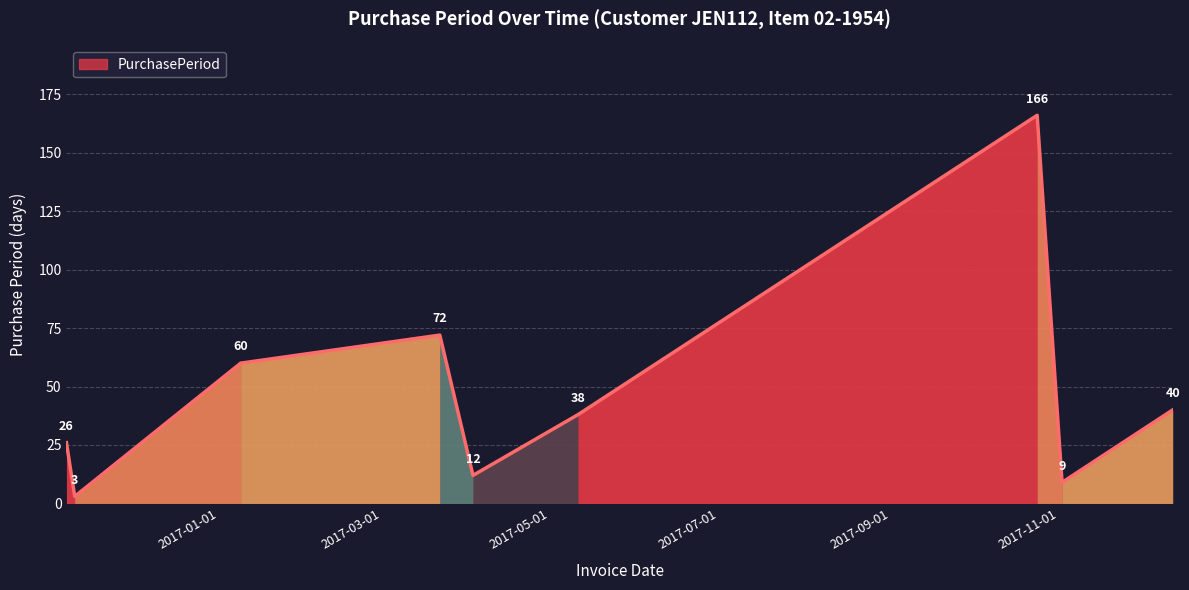

Does the chart have visible grid lines?

Yes